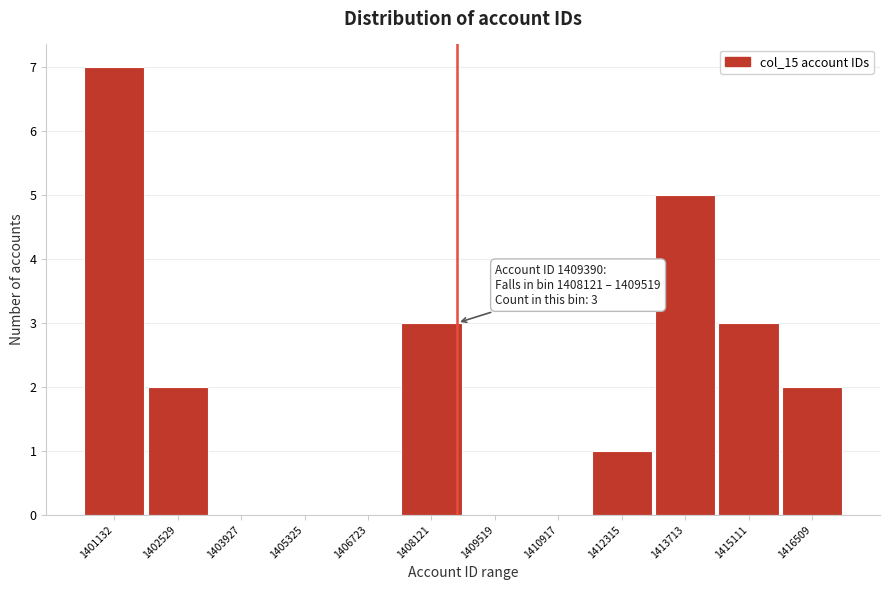

Reading left to right, extract all data points from this chart.

1401132=7	1402529=2	1403927=0	1405325=0	1406723=0	1408121=3	1409519=0	1410917=0	1412315=1	1413713=5	1415111=3	1416509=2